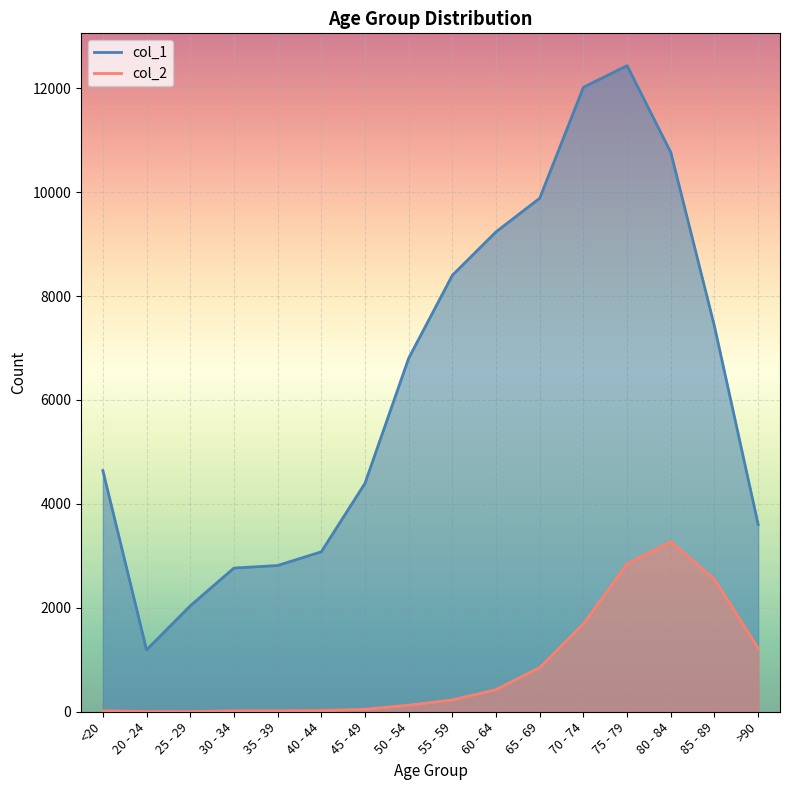

At how many categories does at least one series exceed 12358?

1